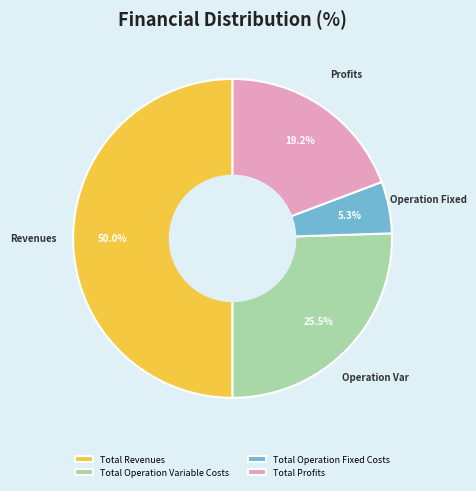

How many slices are in this pie chart?

4